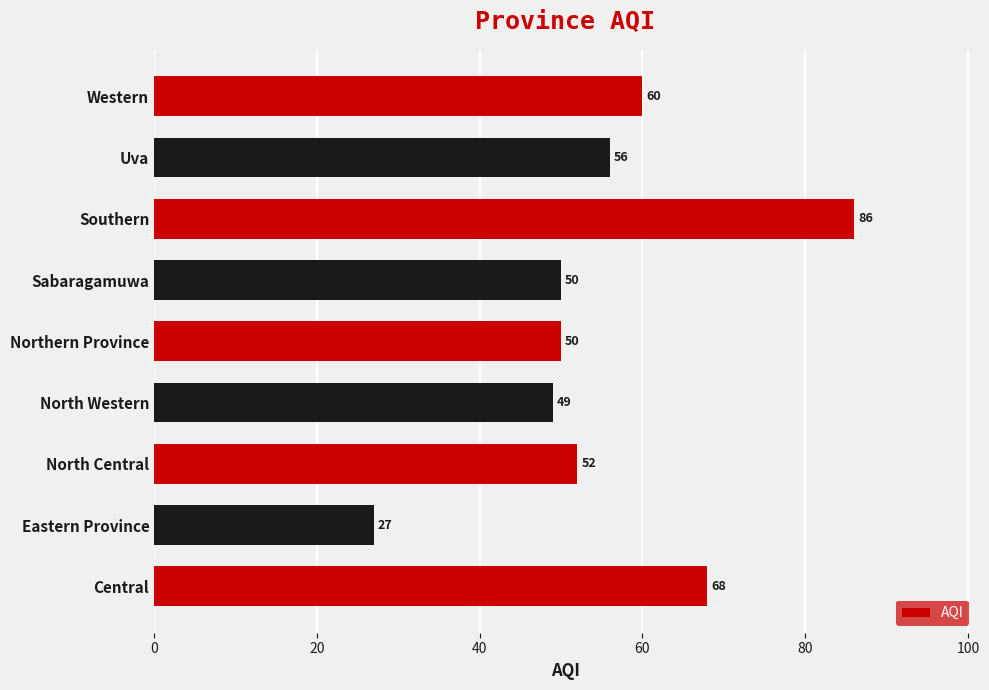

What is the difference between the maximum and minimum values?

59